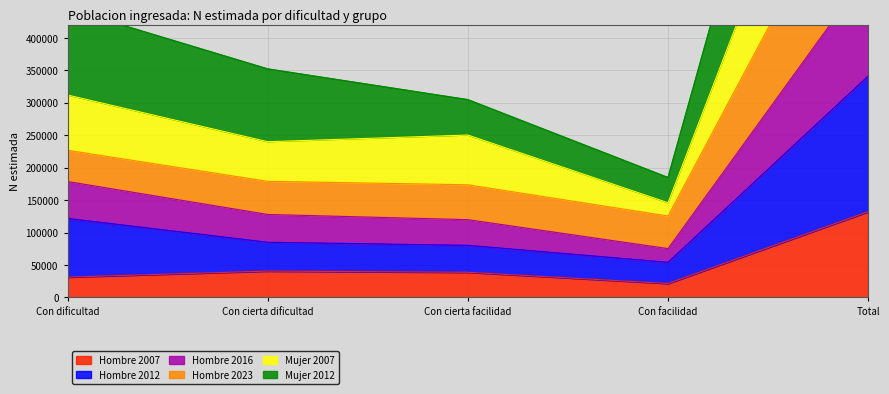

Is it true that Hombre 2007 equals 31329 at Con dificultad?

True